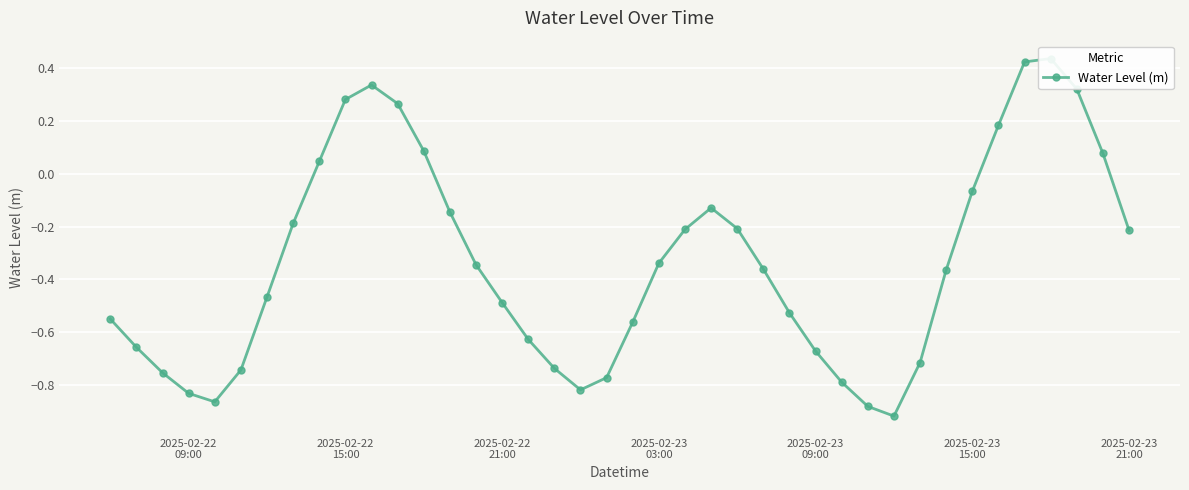

How many data points does each series have?

40